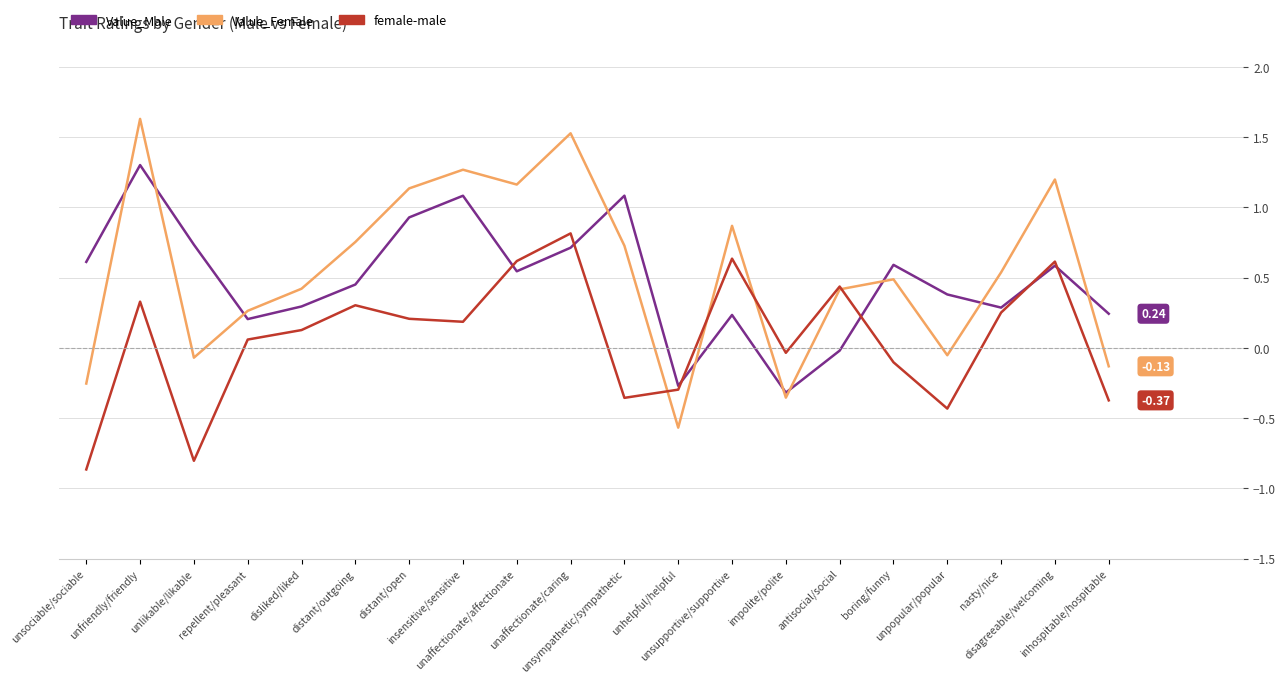

At how many categories does at least one series exceed 0?

18